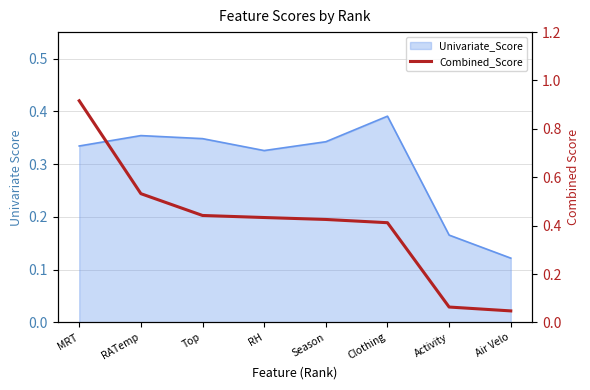

How many lines are shown in the chart?

1